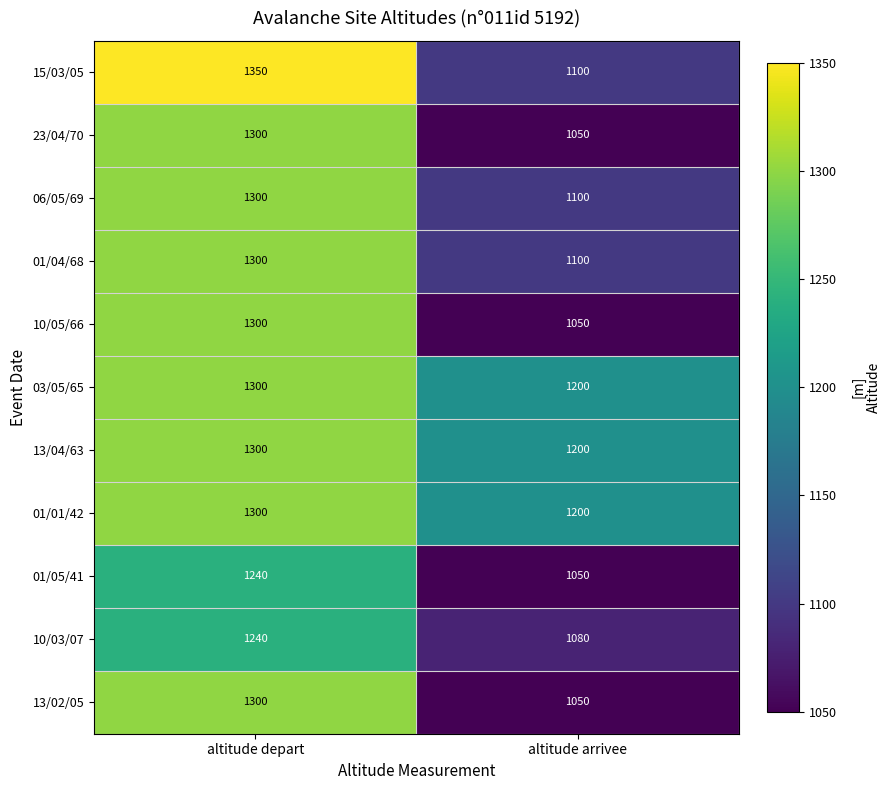

What value does the 13/02/05 series have at altitude arrivee, to the nearest 5?

1050